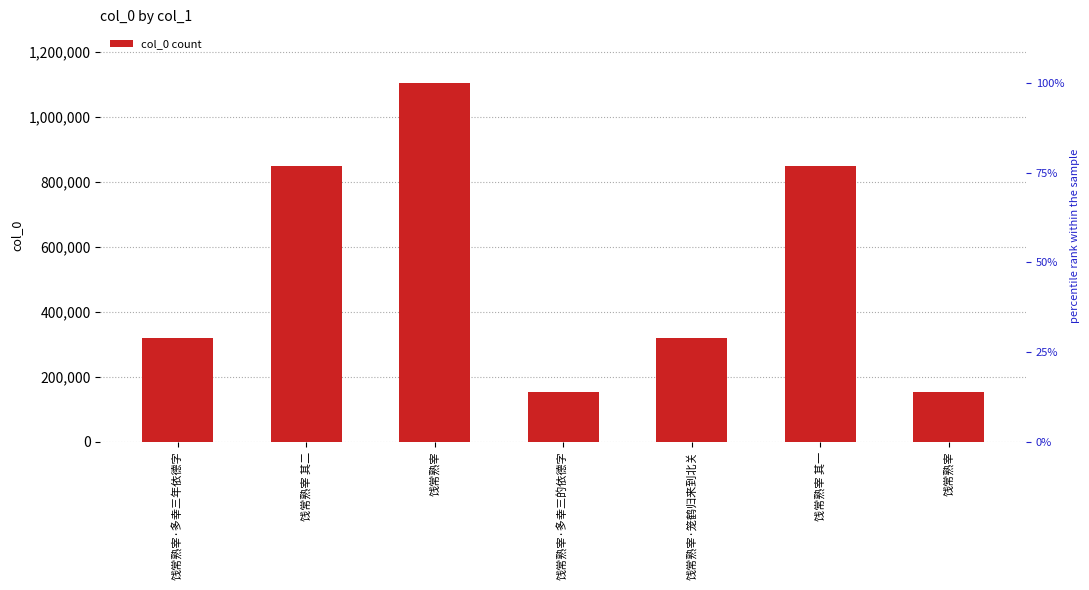

Reading left to right, extract all data points from this chart.

320083	848804	1104748	153168	320078	848805	153149